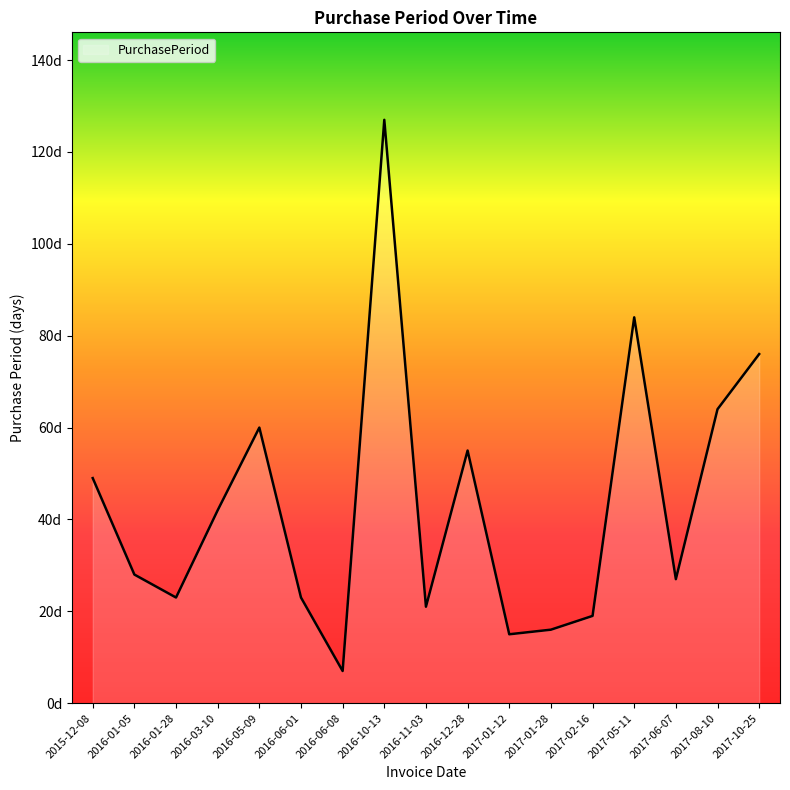

Reading left to right, what are all the values shown in this chart?

2015-12-08=49	2016-01-05=28	2016-01-28=23	2016-03-10=42	2016-05-09=60	2016-06-01=23	2016-06-08=7	2016-10-13=127	2016-11-03=21	2016-12-28=55	2017-01-12=15	2017-01-28=16	2017-02-16=19	2017-05-11=84	2017-06-07=27	2017-08-10=64	2017-10-25=76